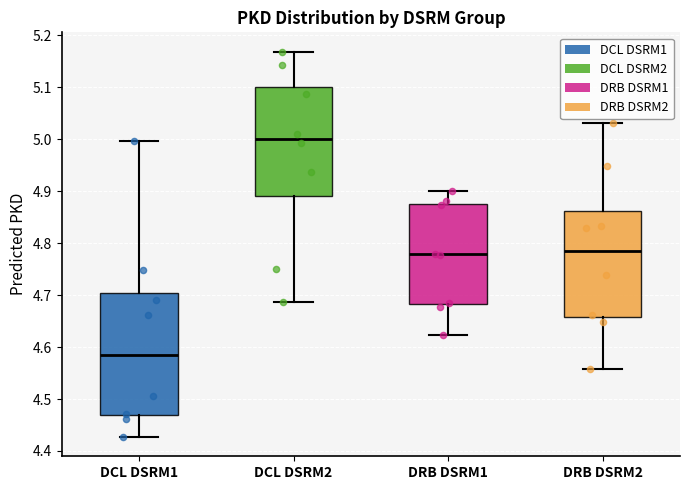

Where does the lower whisker of the box for DRB DSRM1 end on the y-axis? The values are not printed on the chart, so give them approximately, as read against the axis.

4.62